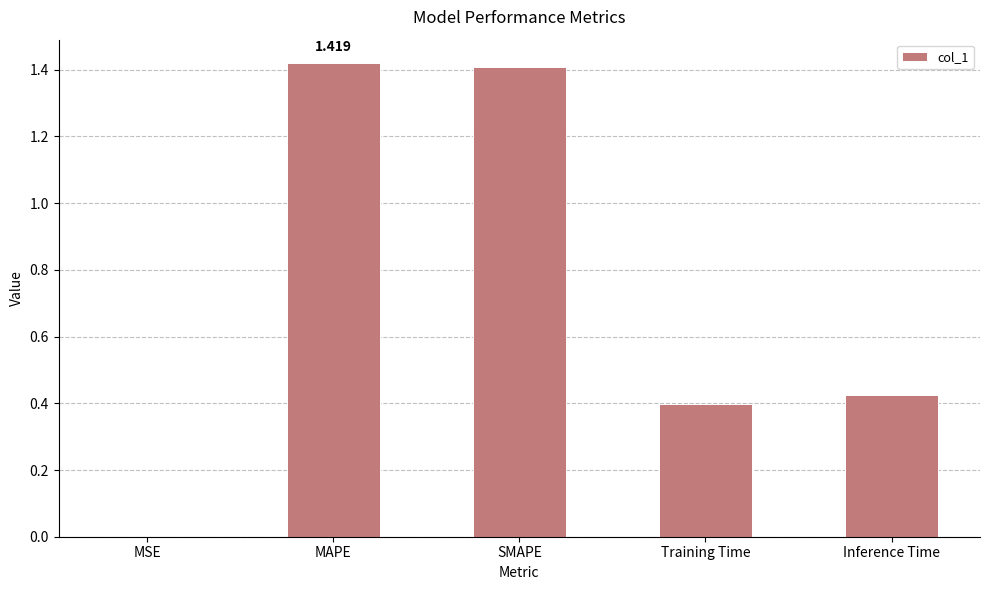

What is the sum of all values?

3.7